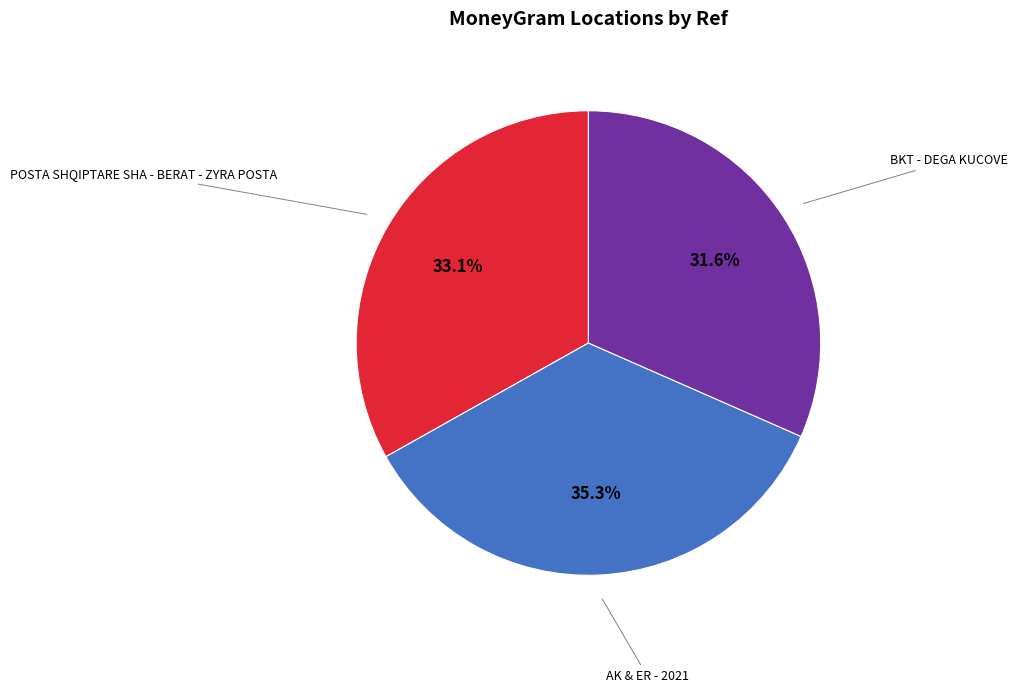

How many segments does this pie chart have?

3